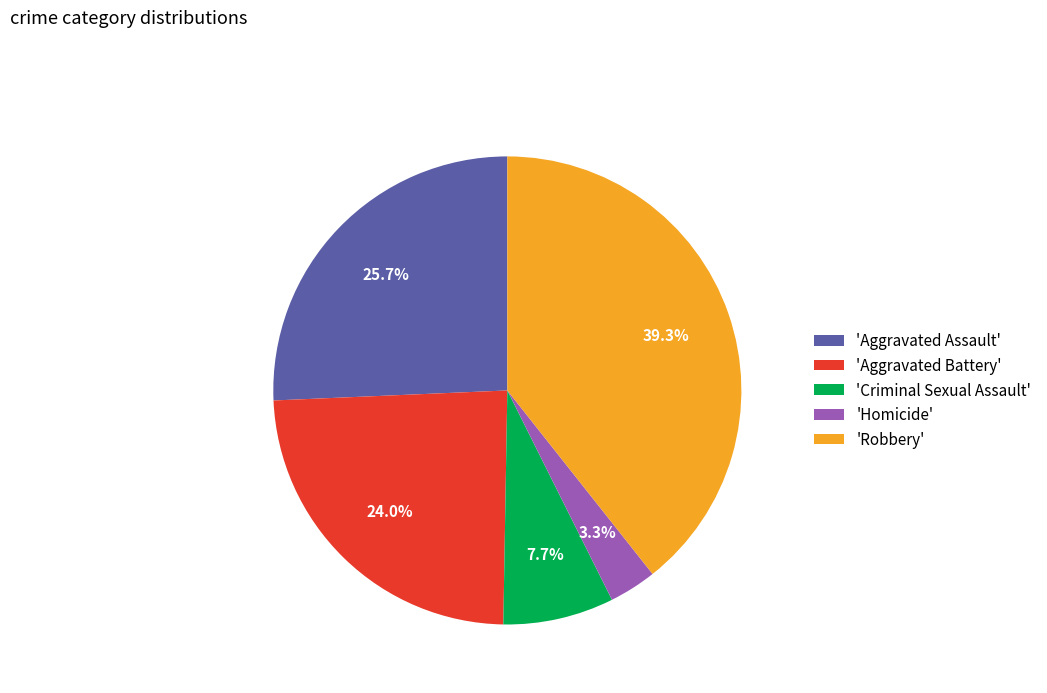

Is 'Robbery' the majority of the pie?

No